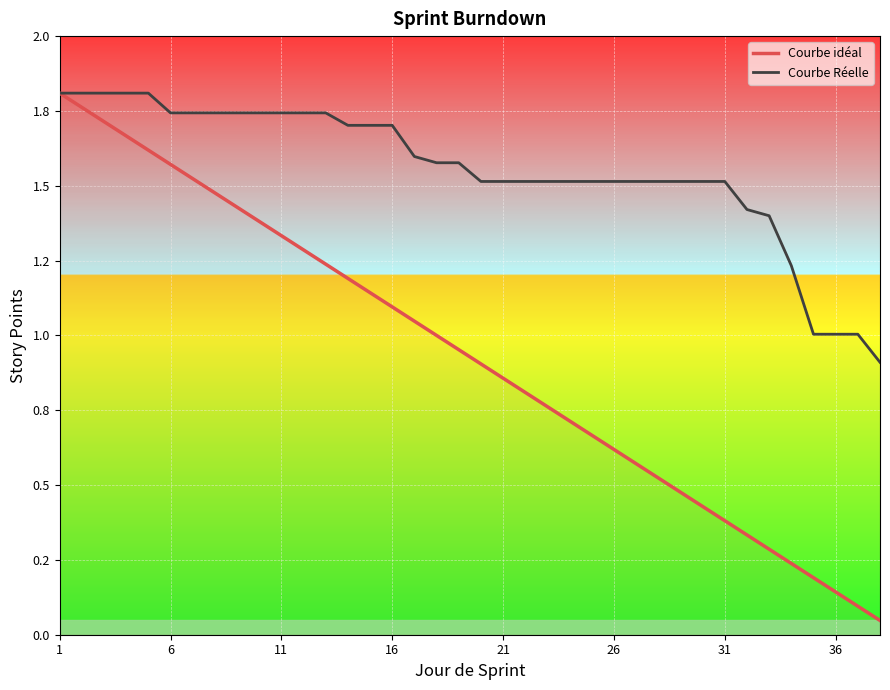

At which label is Courbe Réelle closest to 1?

35